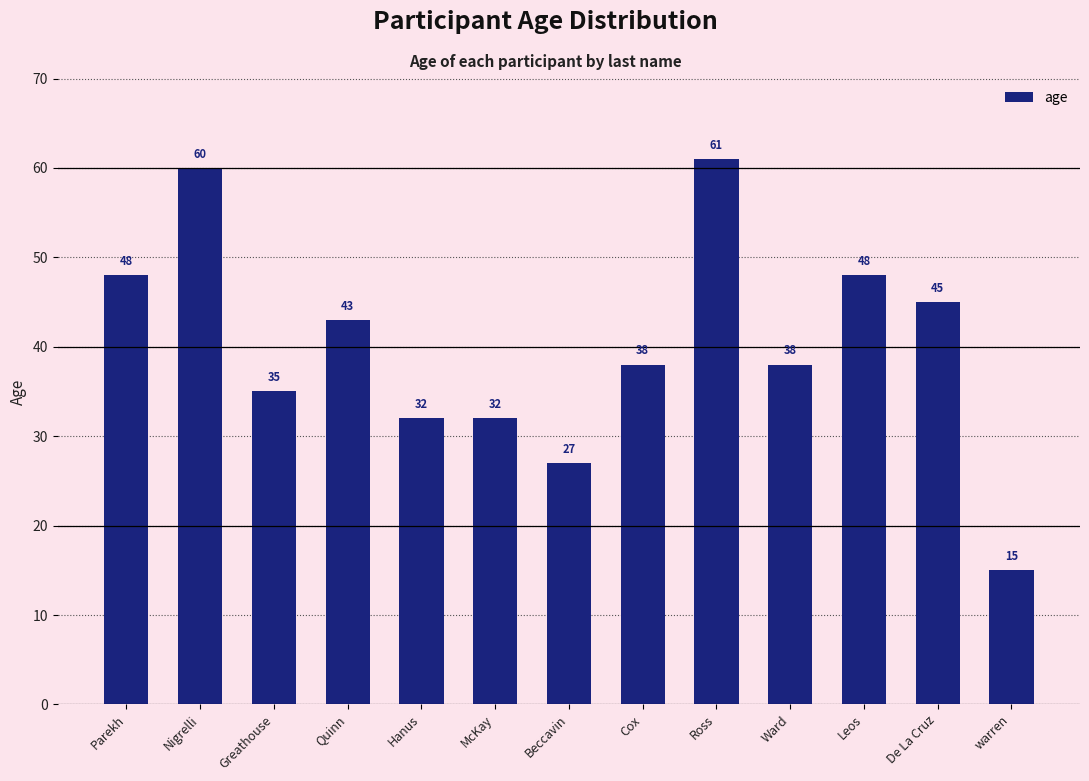

What position from the right is Cox?

6